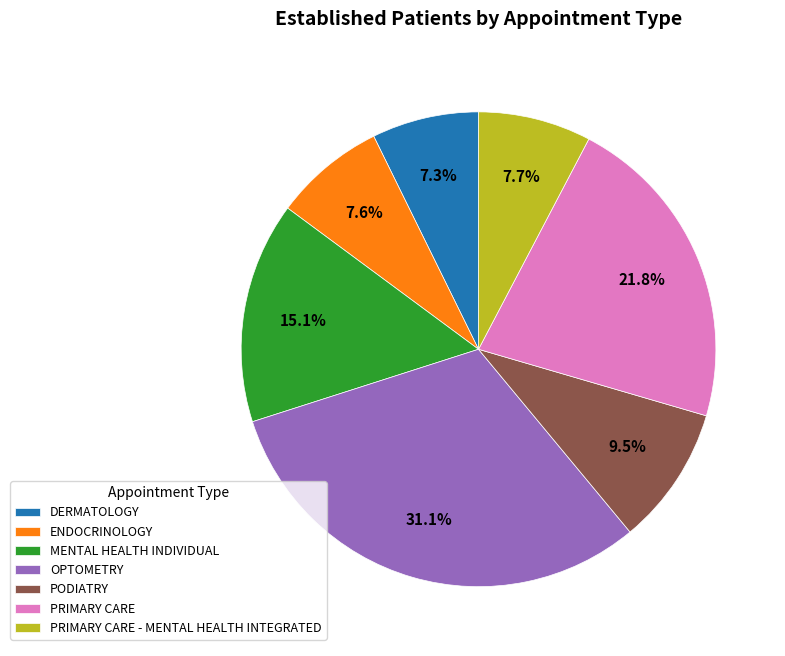

To the nearest percent, what is the combined percentage of OPTOMETRY and DERMATOLOGY?

38%